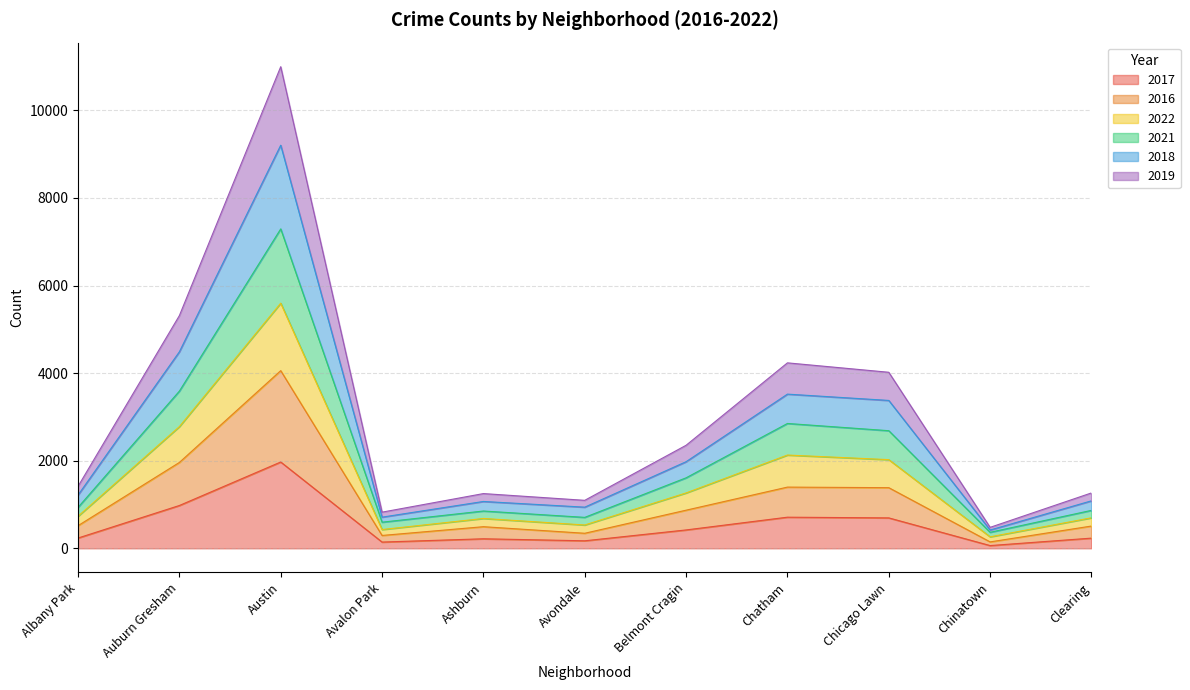

The value of 2017 at Austin is 1005. True or false?

False